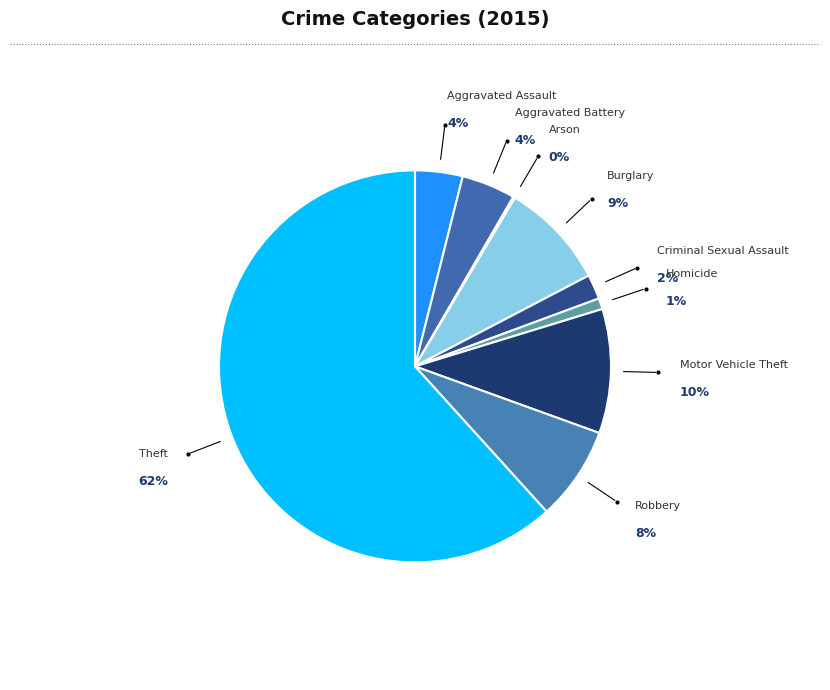

Is it true that Criminal Sexual Assault is 17% of the pie?

False